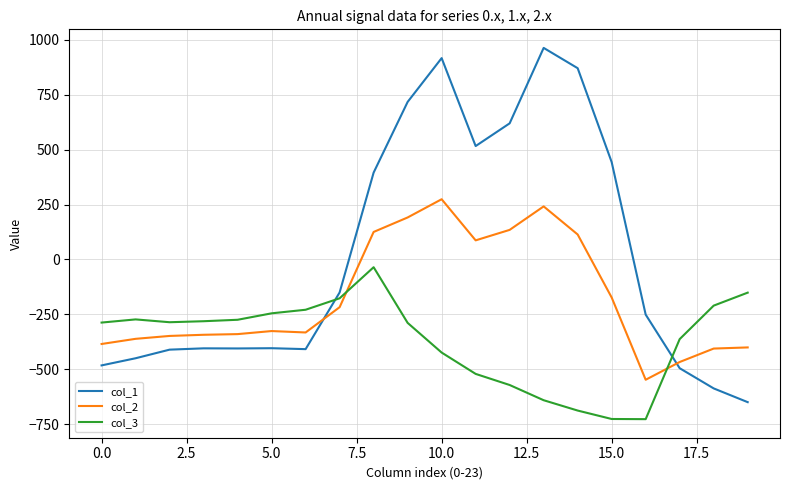

Rank the series by their maximum value, from highest to lowest.

col_1, col_2, col_3